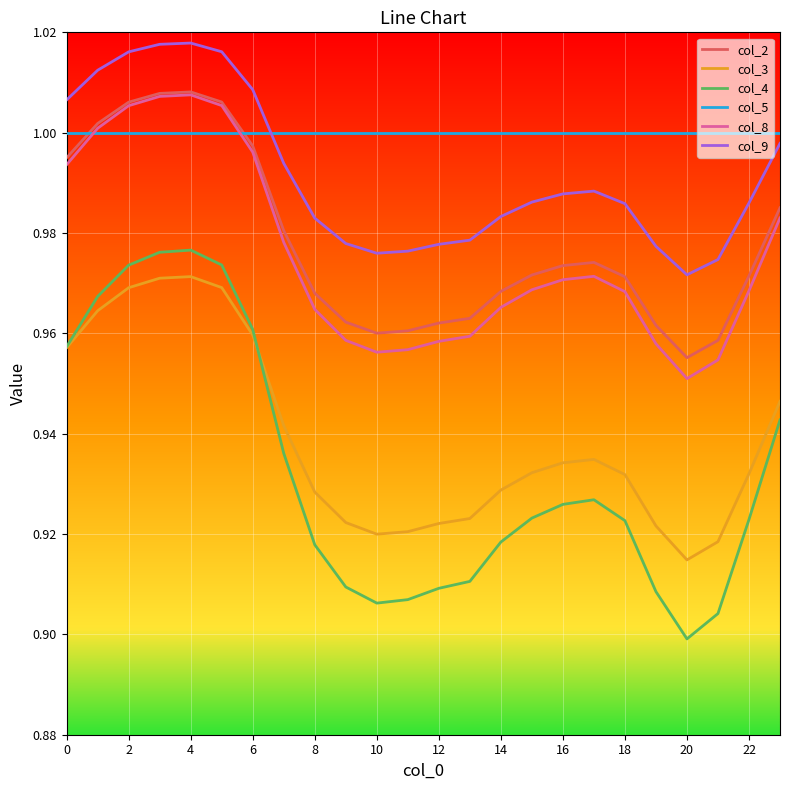

Which series has the largest total across all categories?

col_5